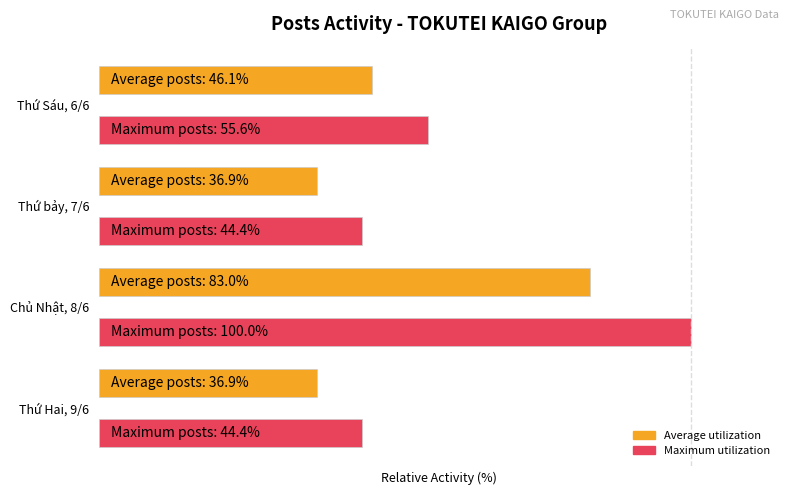

What are all the series names shown in the legend?

Average utilization, Maximum utilization